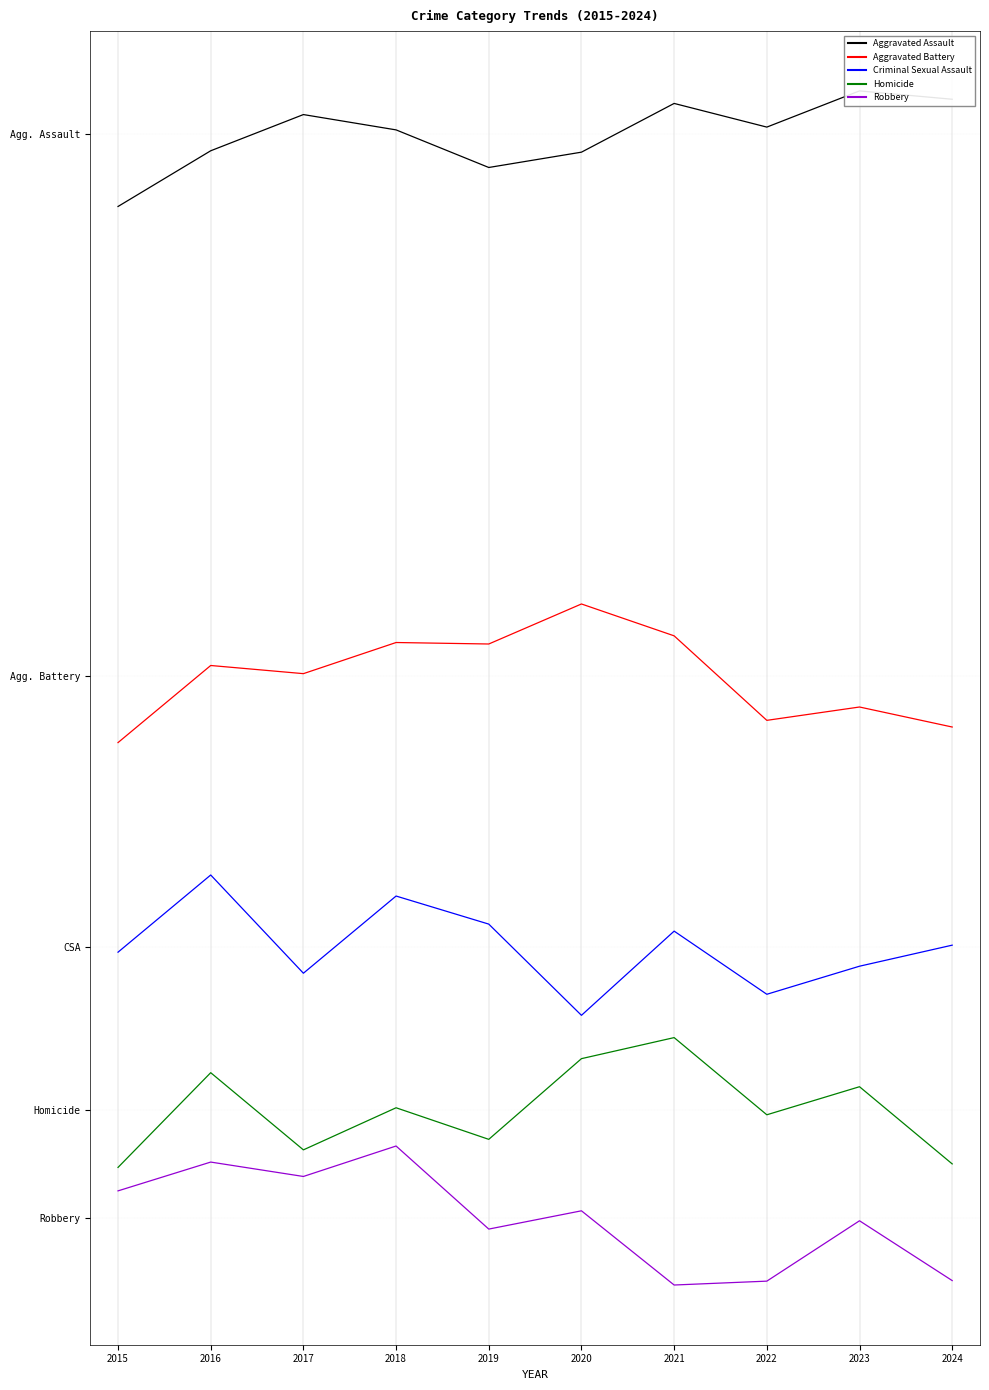

The value of Aggravated Battery at 2023 is 169.3. True or false?

False